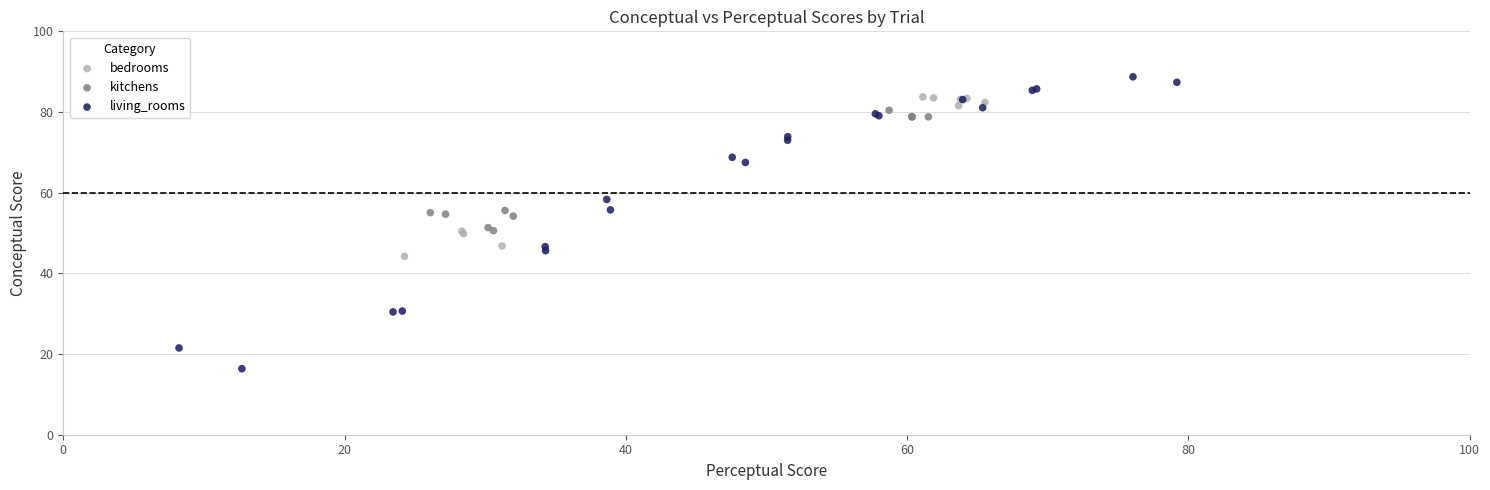

Which series reaches the maximum Y coordinate?

living_rooms